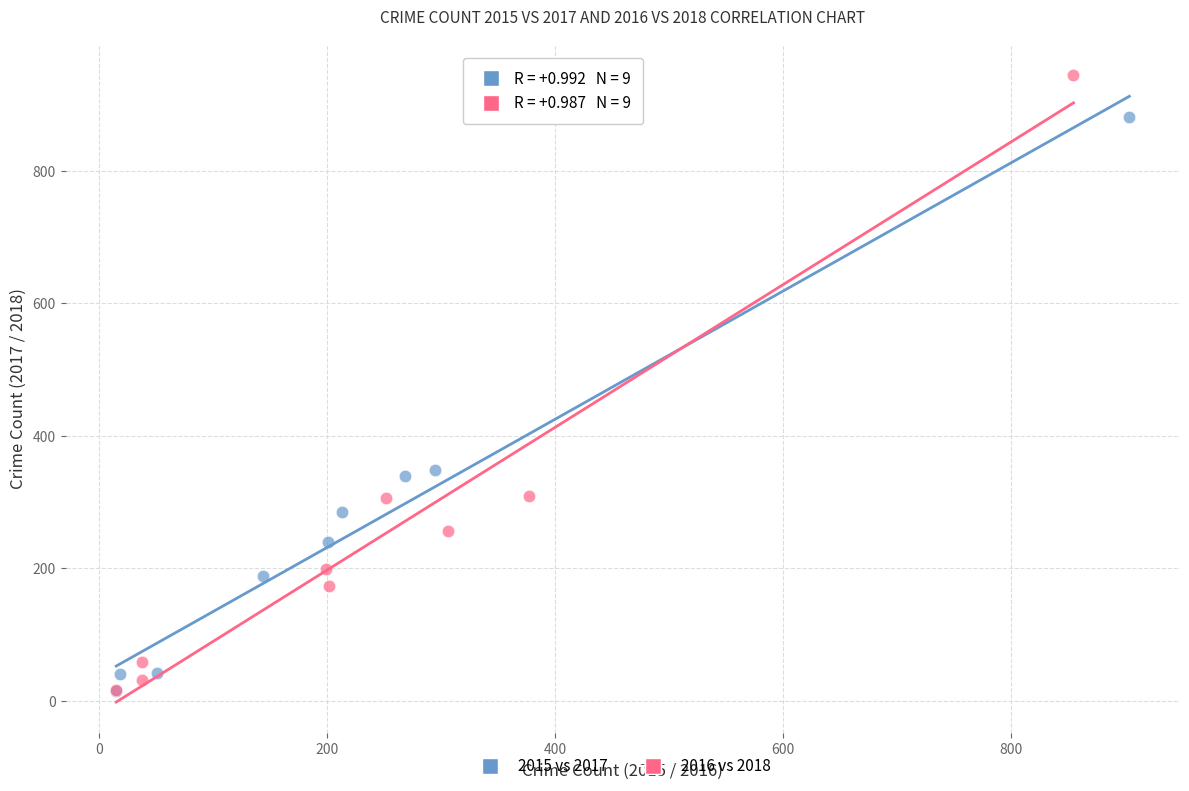

Which series reaches the maximum Y coordinate?

2016 vs 2018